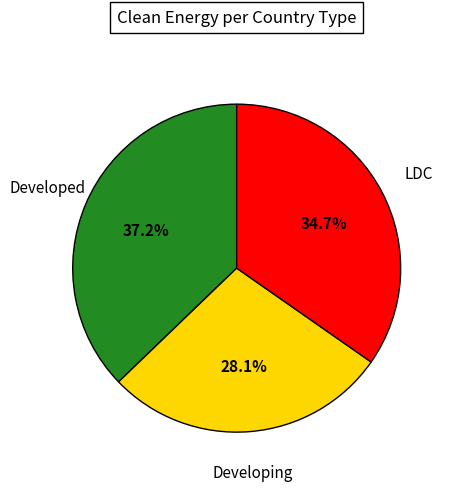

Count the number of slices in the pie.

3